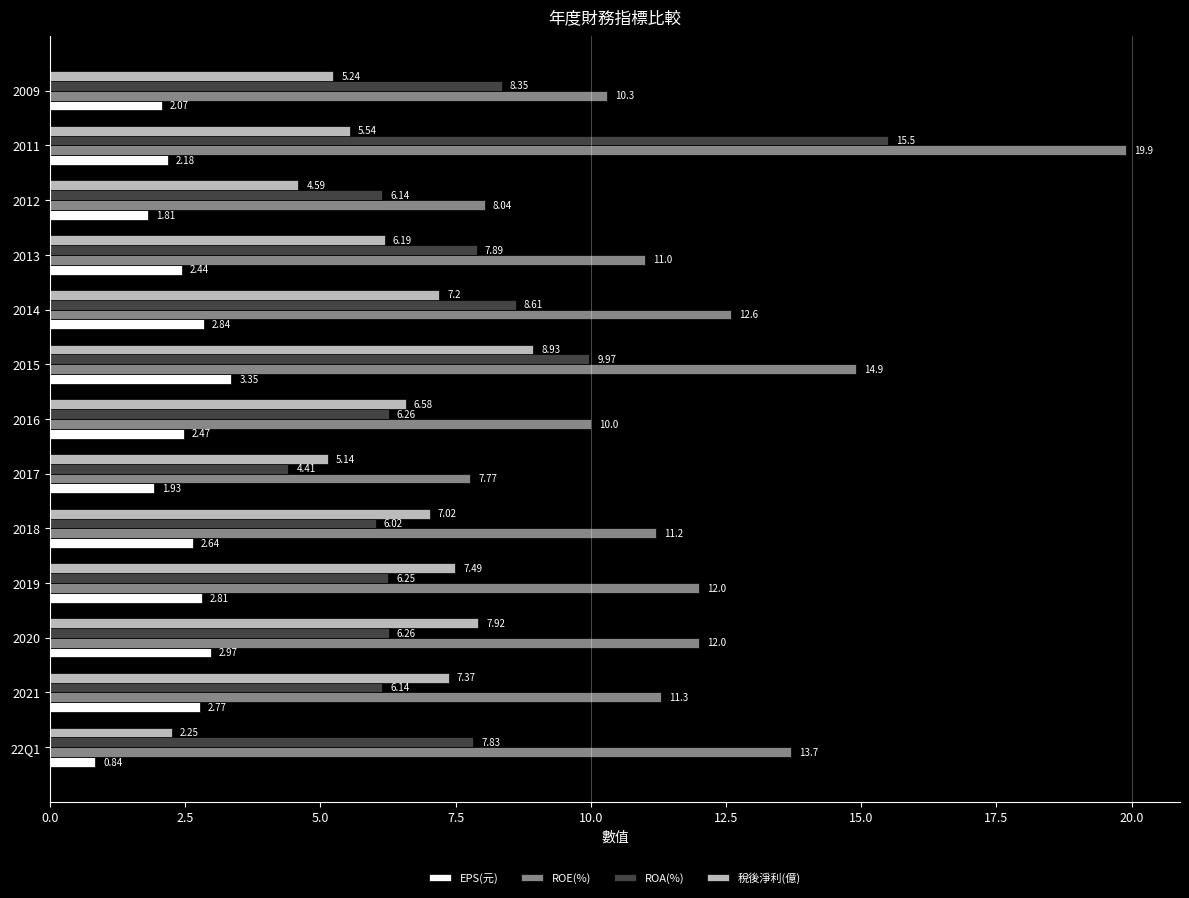

List the series in order of their peak value, highest first.

ROE(%), ROA(%), 稅後淨利(億), EPS(元)